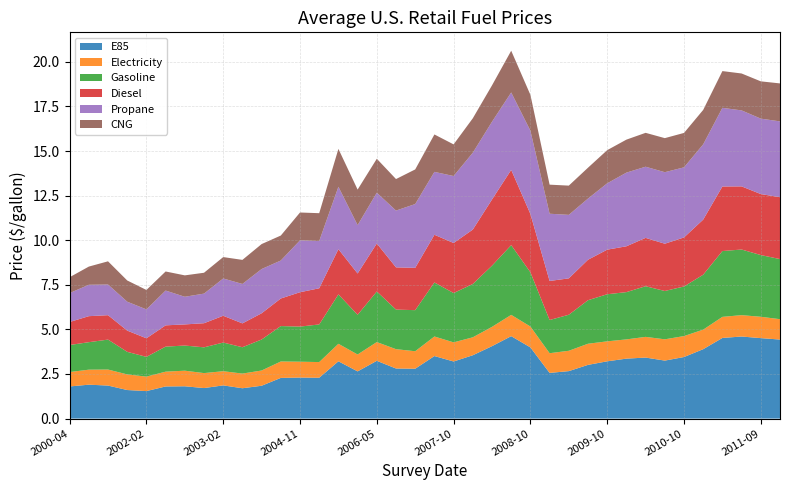

Reading left to right, what are all the values shown in this chart?

E85: 1.8	1.9	1.9	1.6	1.5	1.8	1.8	1.7	1.9	1.7	1.8	2.3	2.3	2.3	3.2	2.6	3.2	2.8	2.8	3.5	3.2	3.5	4.1	4.6	4.0	2.6	2.7	3.0	3.2	3.4	3.4	3.2	3.5	3.9	4.5	4.6	4.5	4.4
Electricity: 0.8	0.8	0.9	0.9	0.8	0.8	0.9	0.8	0.8	0.8	0.9	0.9	0.9	0.9	1.0	0.9	1.1	1.1	1.0	1.1	1.1	1.0	1.1	1.2	1.2	1.1	1.1	1.2	1.1	1.1	1.2	1.2	1.2	1.1	1.2	1.2	1.2	1.1
Gasoline: 1.5	1.5	1.7	1.3	1.1	1.4	1.4	1.4	1.6	1.5	1.7	2.0	2.0	2.1	2.8	2.2	2.8	2.2	2.3	3.0	2.8	3.0	3.4	3.9	3.0	1.9	2.0	2.4	2.6	2.6	2.8	2.7	2.8	3.1	3.7	3.7	3.5	3.4
Diesel: 1.3	1.5	1.4	1.2	1.0	1.2	1.2	1.4	1.5	1.3	1.5	1.5	1.9	2.0	2.5	2.3	2.7	2.4	2.4	2.7	2.8	3.0	3.7	4.2	3.3	2.2	2.0	2.3	2.5	2.6	2.7	2.6	2.8	3.1	3.6	3.5	3.4	3.5
Propane: 1.6	1.8	1.7	1.6	1.6	1.9	1.6	1.7	2.1	2.2	2.5	2.1	2.9	2.6	3.5	2.7	2.8	3.2	3.6	3.5	3.8	4.3	4.4	4.3	4.7	3.8	3.6	3.4	3.7	4.1	4.0	4.0	3.9	4.2	4.4	4.3	4.2	4.2
CNG: 0.9	1.0	1.3	1.2	1.1	1.1	1.2	1.2	1.2	1.4	1.4	1.4	1.6	1.6	2.1	2.0	1.9	1.8	1.9	2.1	1.8	1.9	2.0	2.3	2.0	1.6	1.6	1.7	1.9	1.9	1.9	1.9	1.9	1.9	2.1	2.1	2.1	2.1